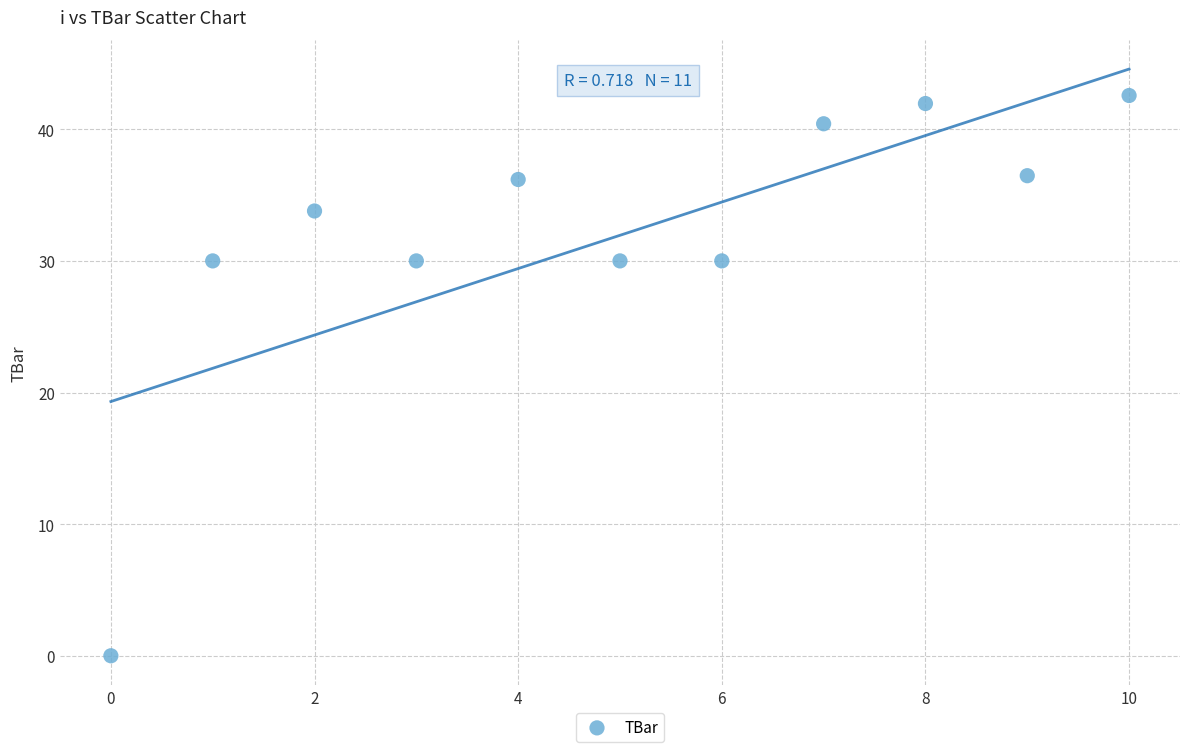

What is the range of Y values (max minus min)?

42.6